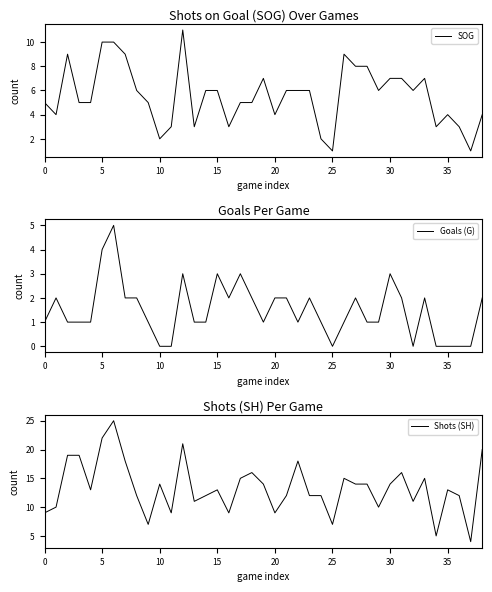

The Goals (G) series shows 3 at 30. True or false?

True